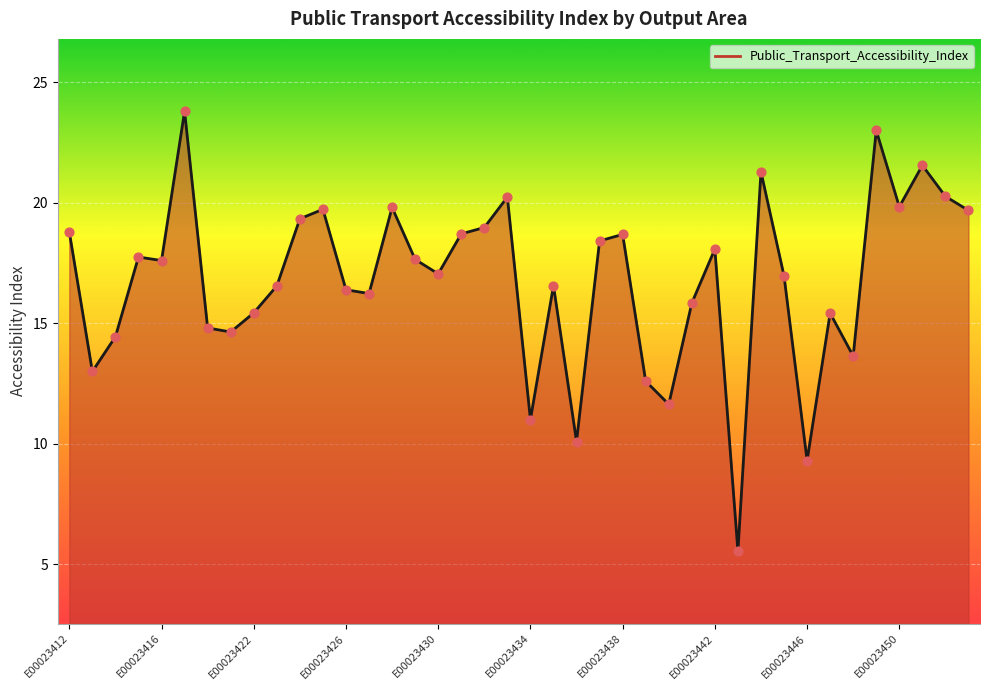

What is the difference between the maximum and minimum values?

18.2